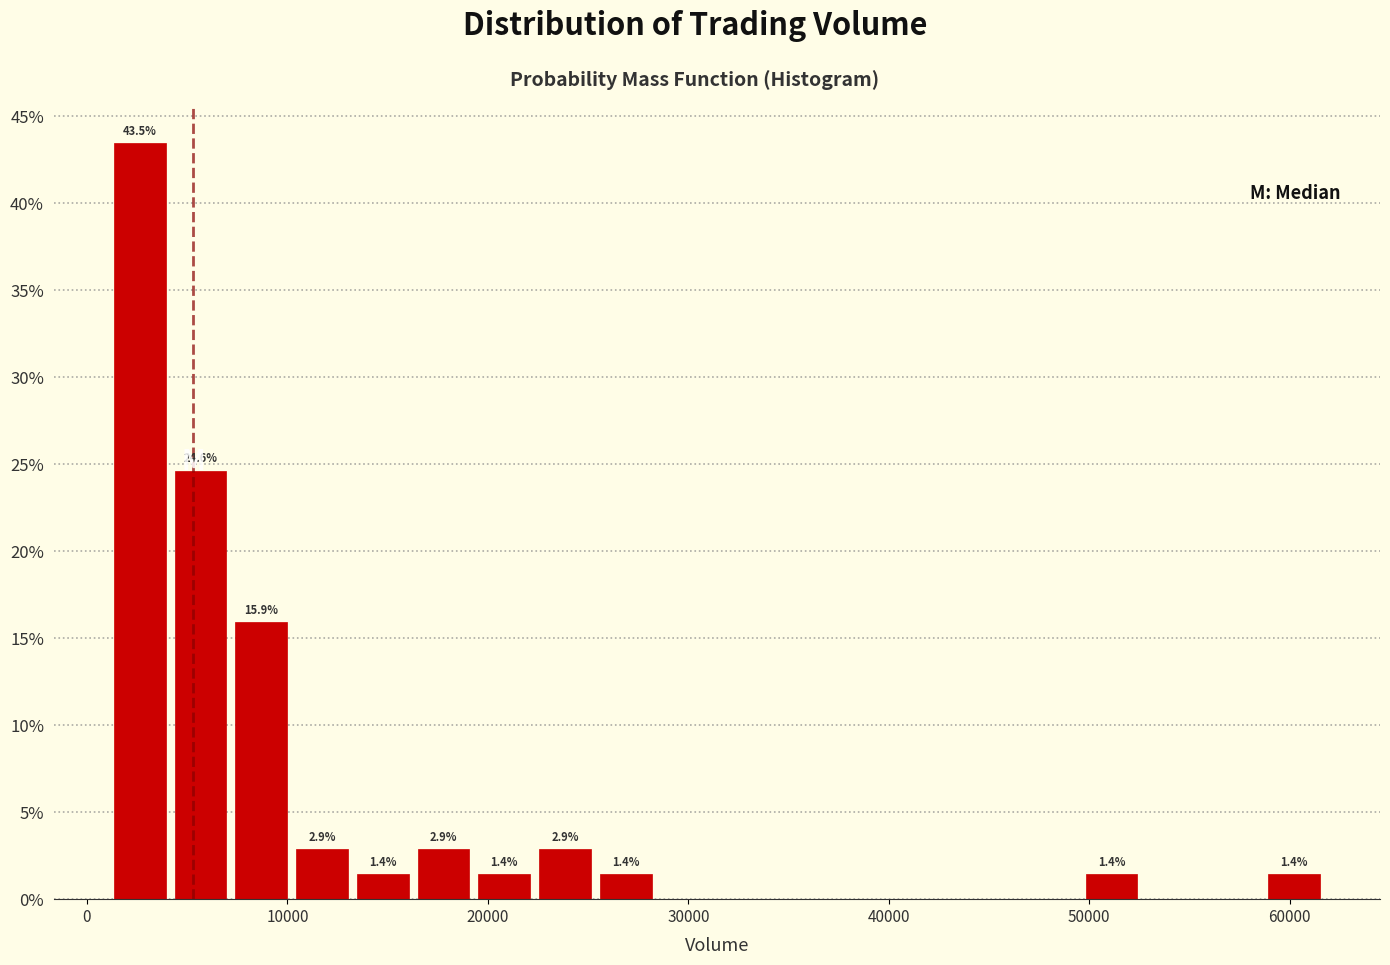

Around what value on the x-axis is the tallest bar? Give the approximate position of its centre, as read against the axis.

3000